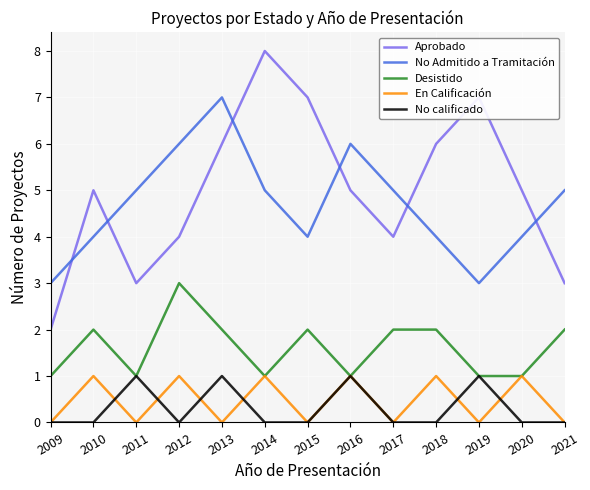

Does the chart display data point markers on the line(s)?

No